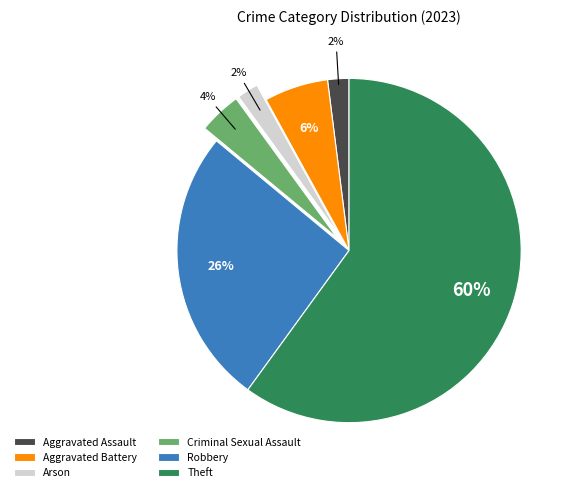

True or false: Arson accounts for 2% of the total.

True